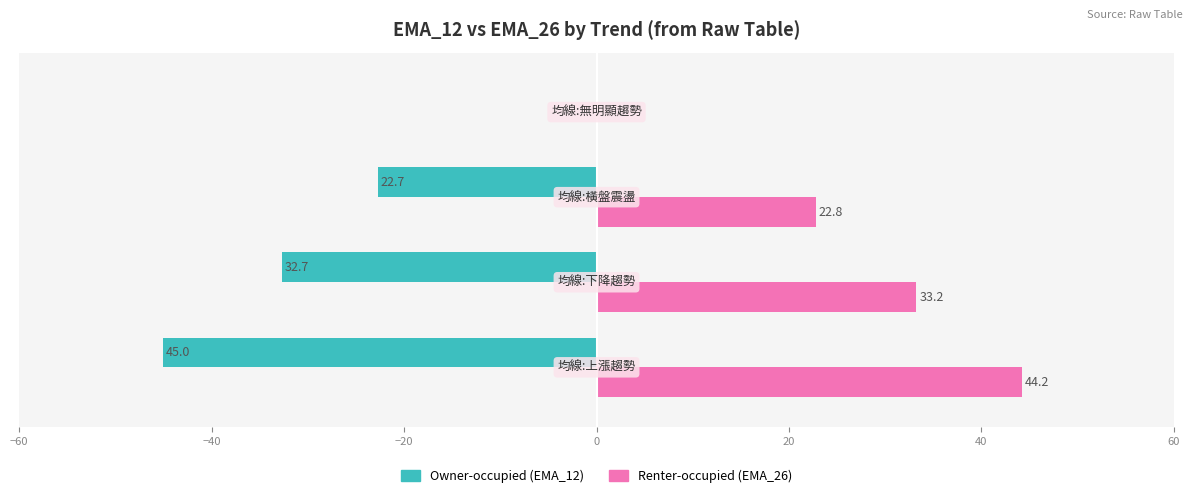

What is the highest value of the Renter-occupied (EMA_26) series?

44.2